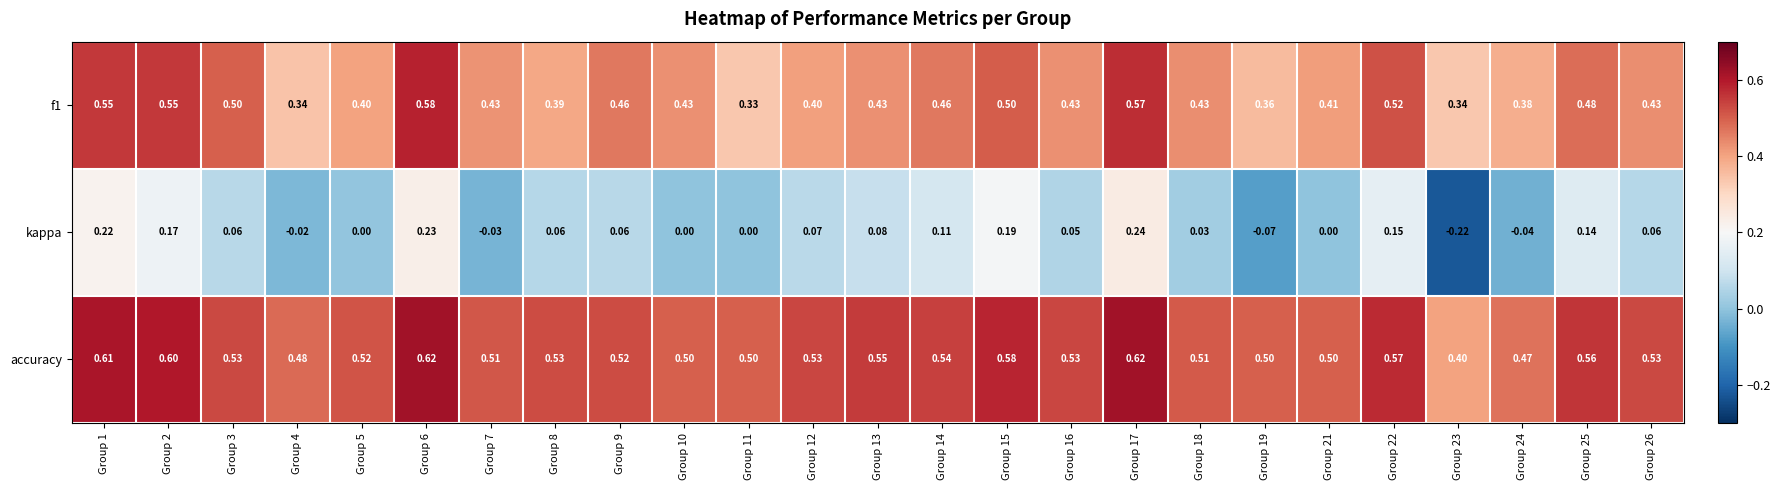

At how many categories does at least one series exceed 0?

25